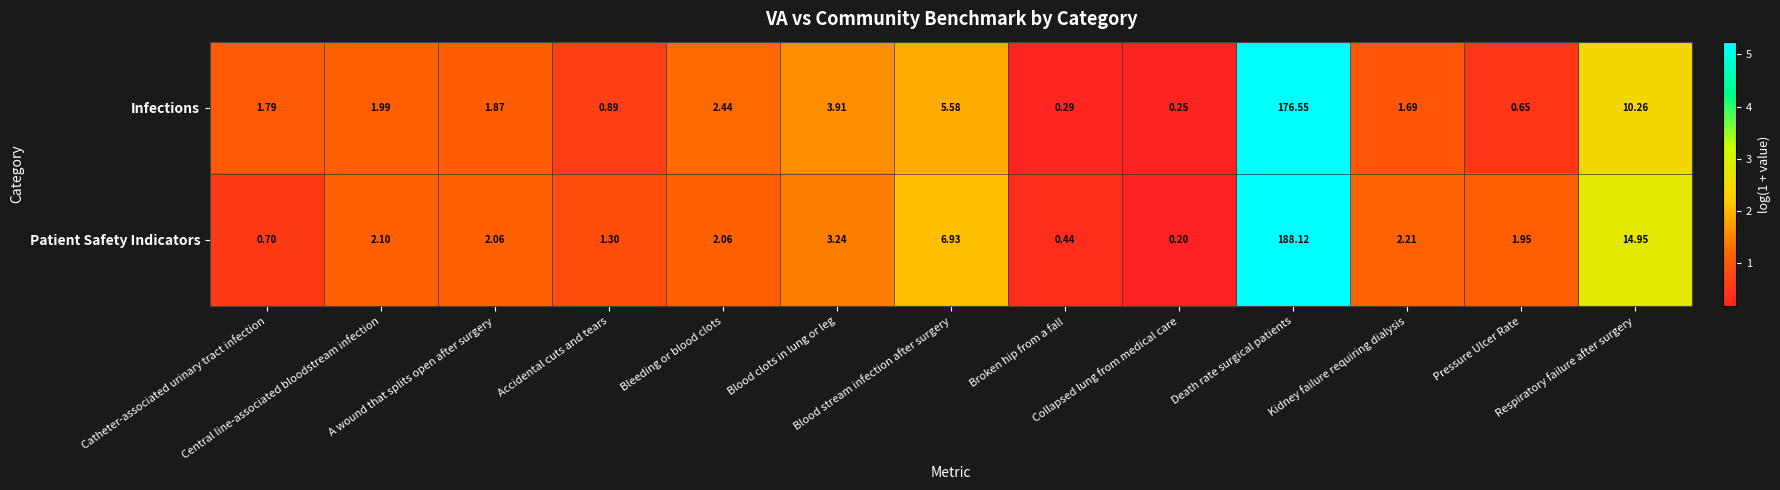

Rank the series by their maximum value, from highest to lowest.

Patient Safety Indicators, Infections